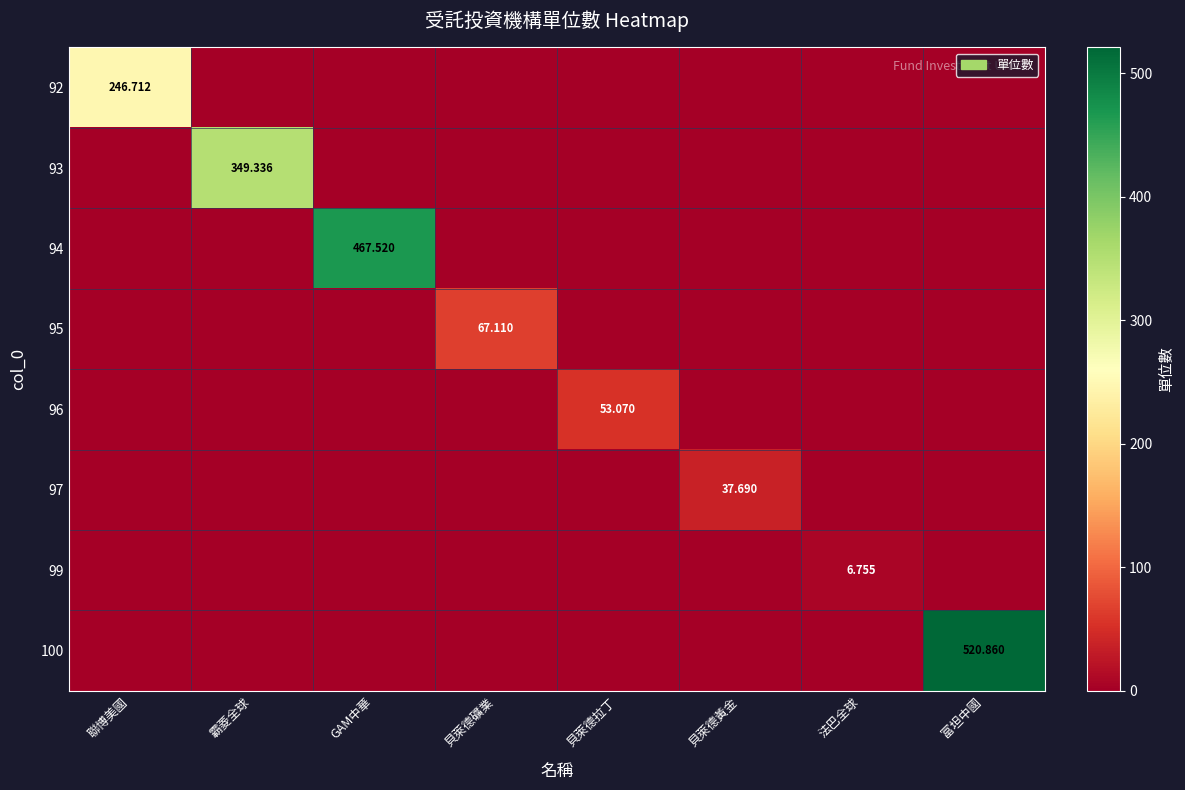

At which category is the sum across all series the highest?

富坦中國